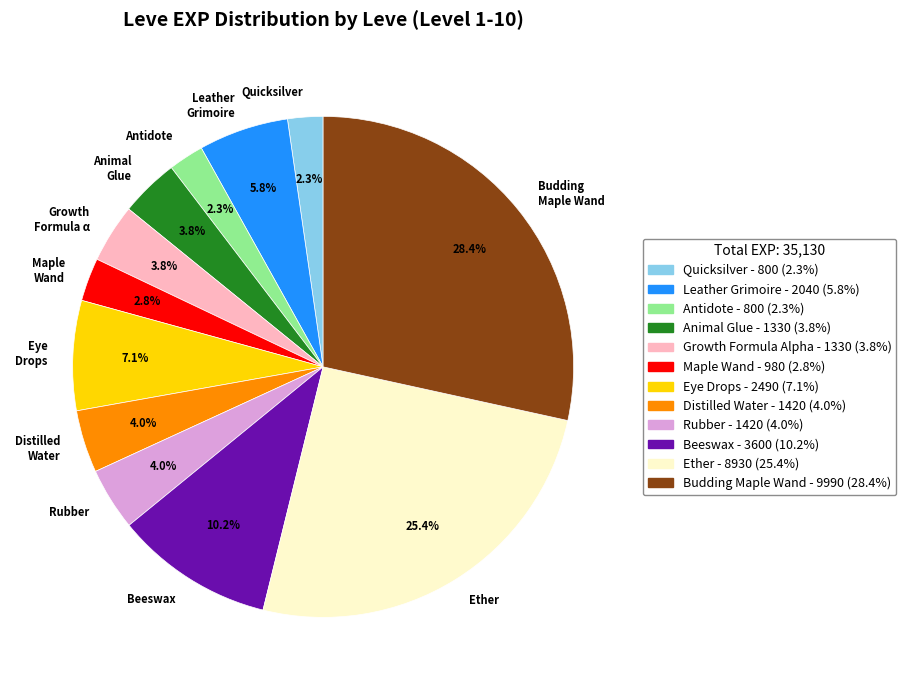

Combined, do Distilled Water and Eye Drops account for over 50%?

No